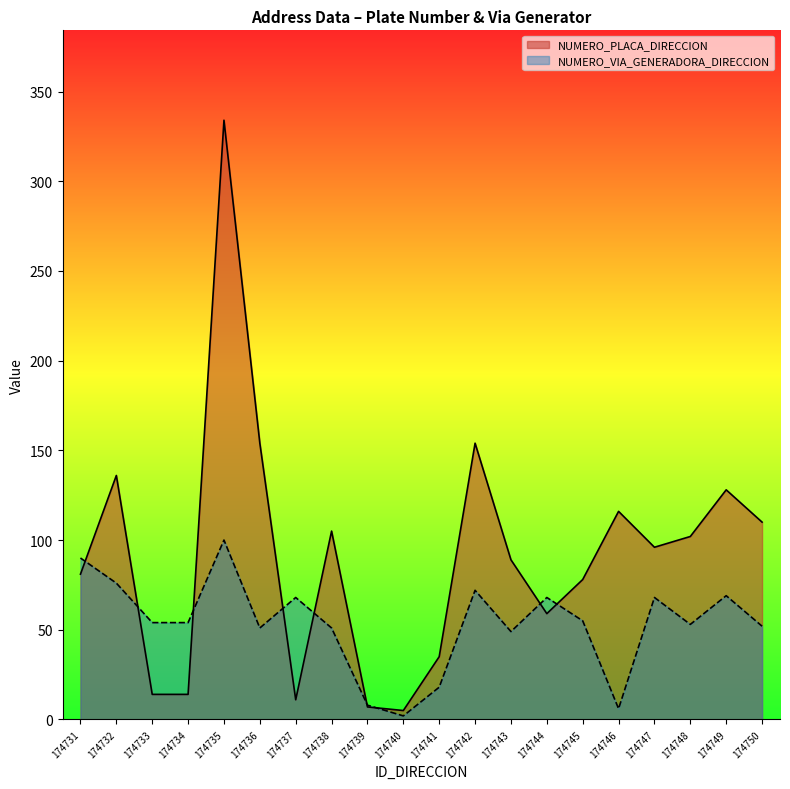

True or false: NUMERO_VIA_GENERADORA_DIRECCION has more than 1 interior local peaks.

True